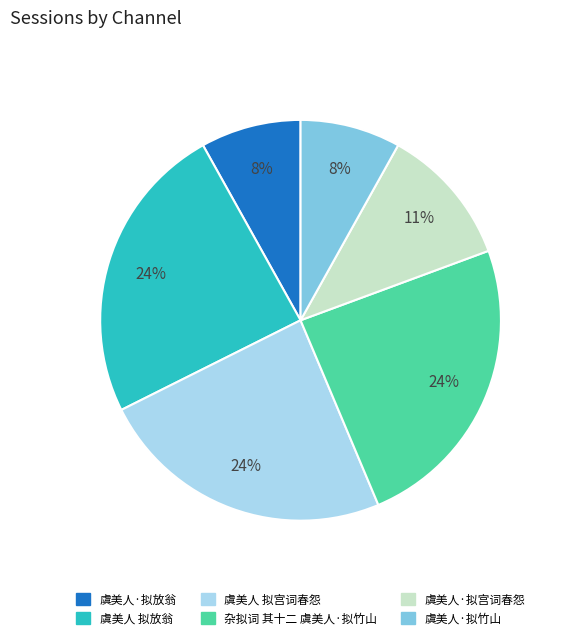

Is there any slice that represents more than half of the pie?

No